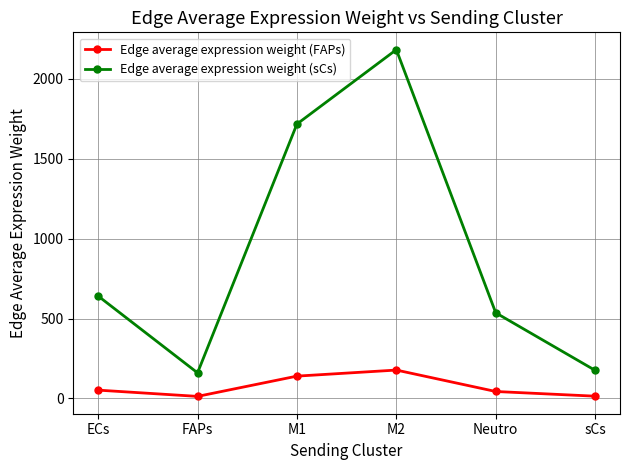

How many values in the Edge average expression weight (sCs) series exceed 640?

3